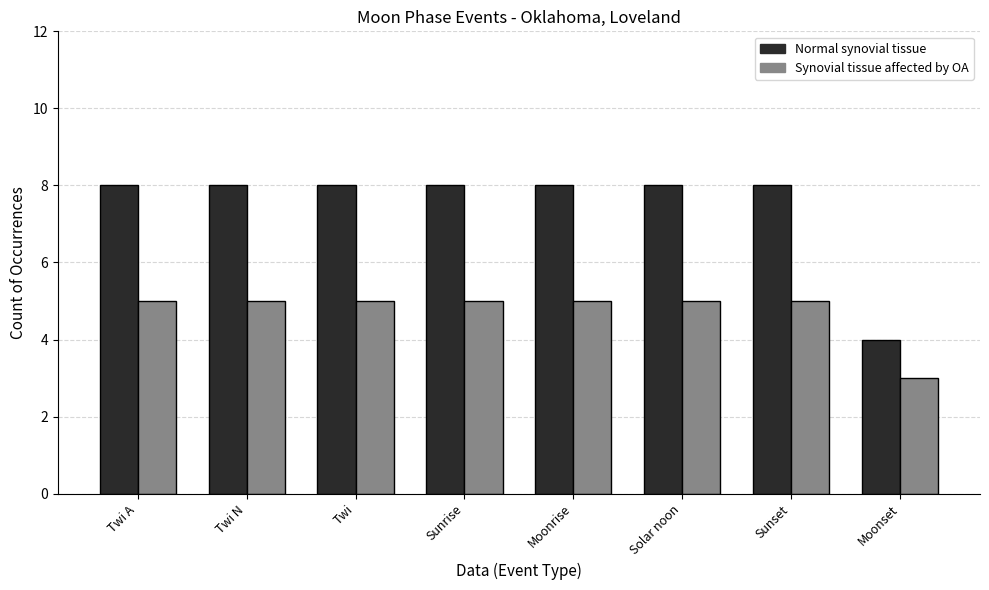

What are all the series names shown in the legend?

Normal synovial tissue, Synovial tissue affected by OA